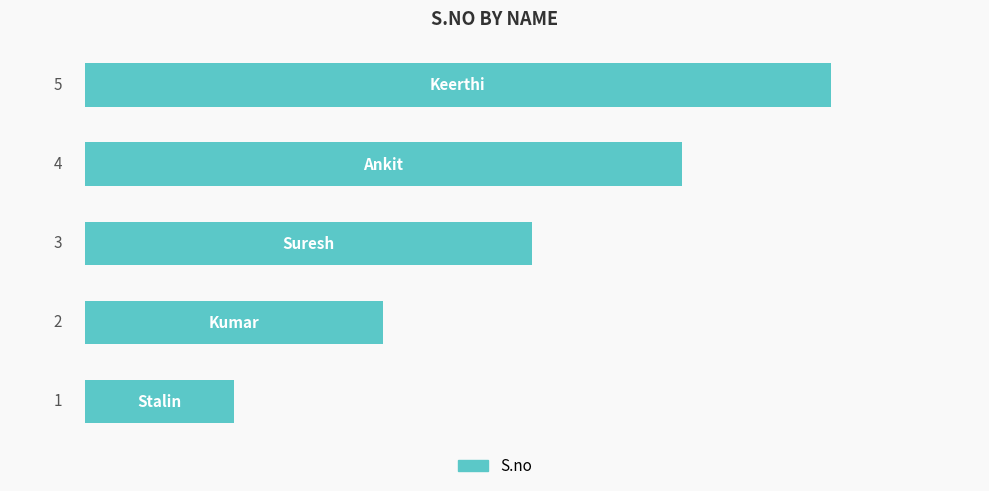

Count the values in the range 2 to 4.

3